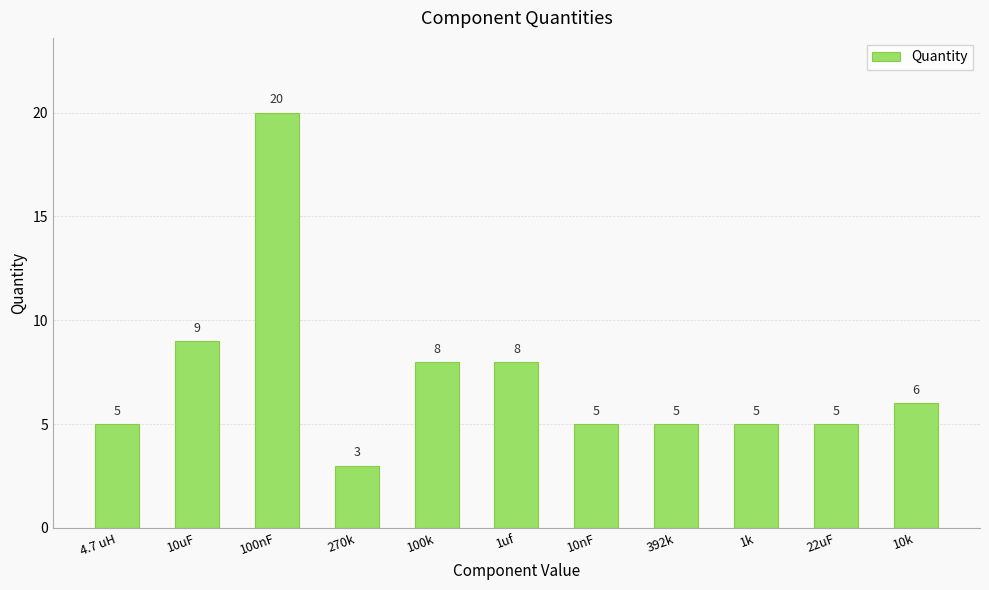

What is the difference between the maximum and minimum values?

17